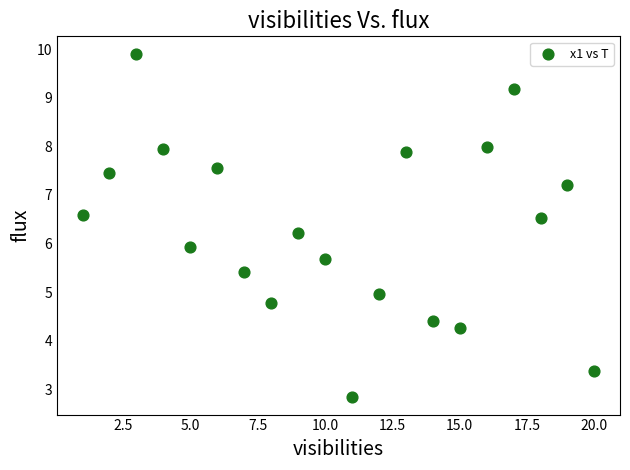

What is the range of Y values (max minus min)?

7.1